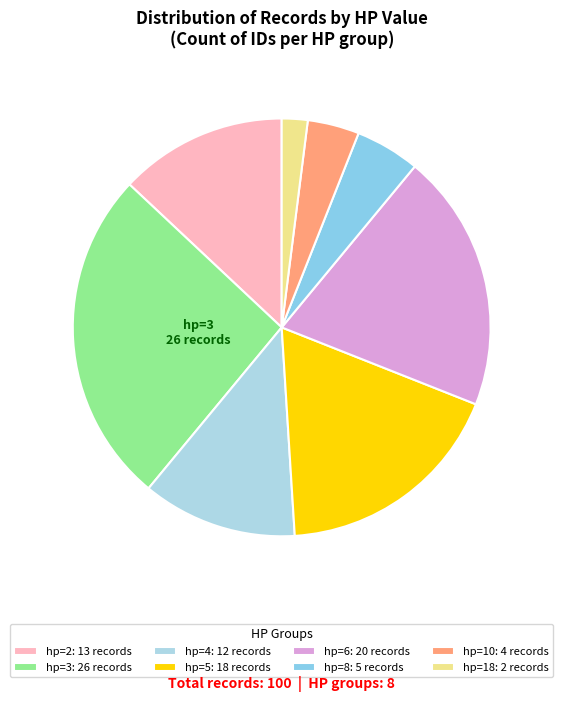

To the nearest percent, what is the combined percentage of hp=10 and hp=18?

6%